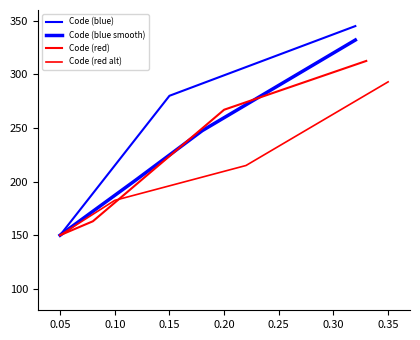

True or false: Code (red) has more than 1 points higher than both neighbors.

False